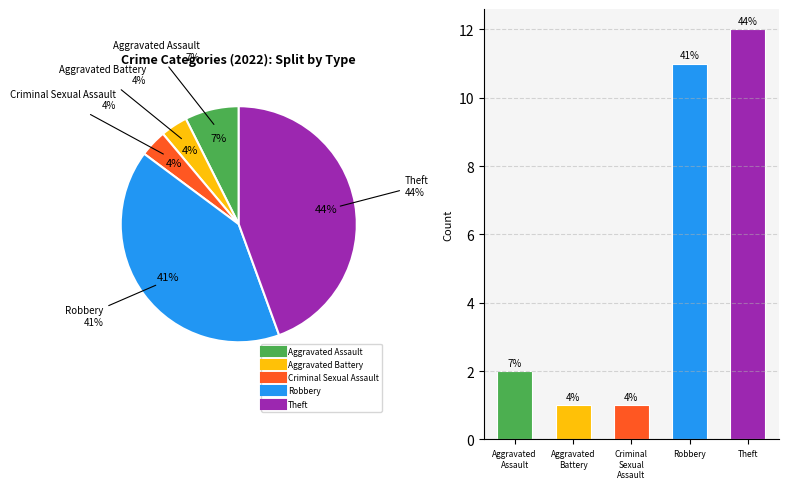

What percentage is the Robbery slice, to the nearest percent?

41%